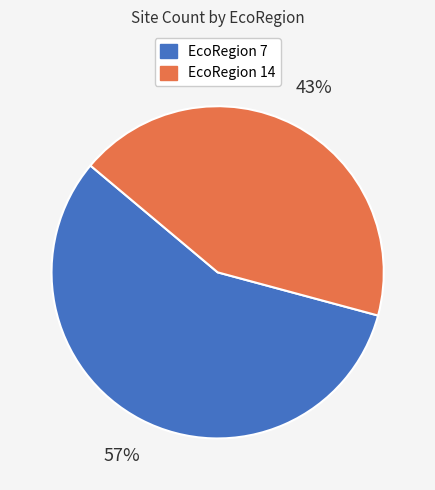

To the nearest percent, what is the difference between the EcoRegion 14 and EcoRegion 7 slice percentages?

14%